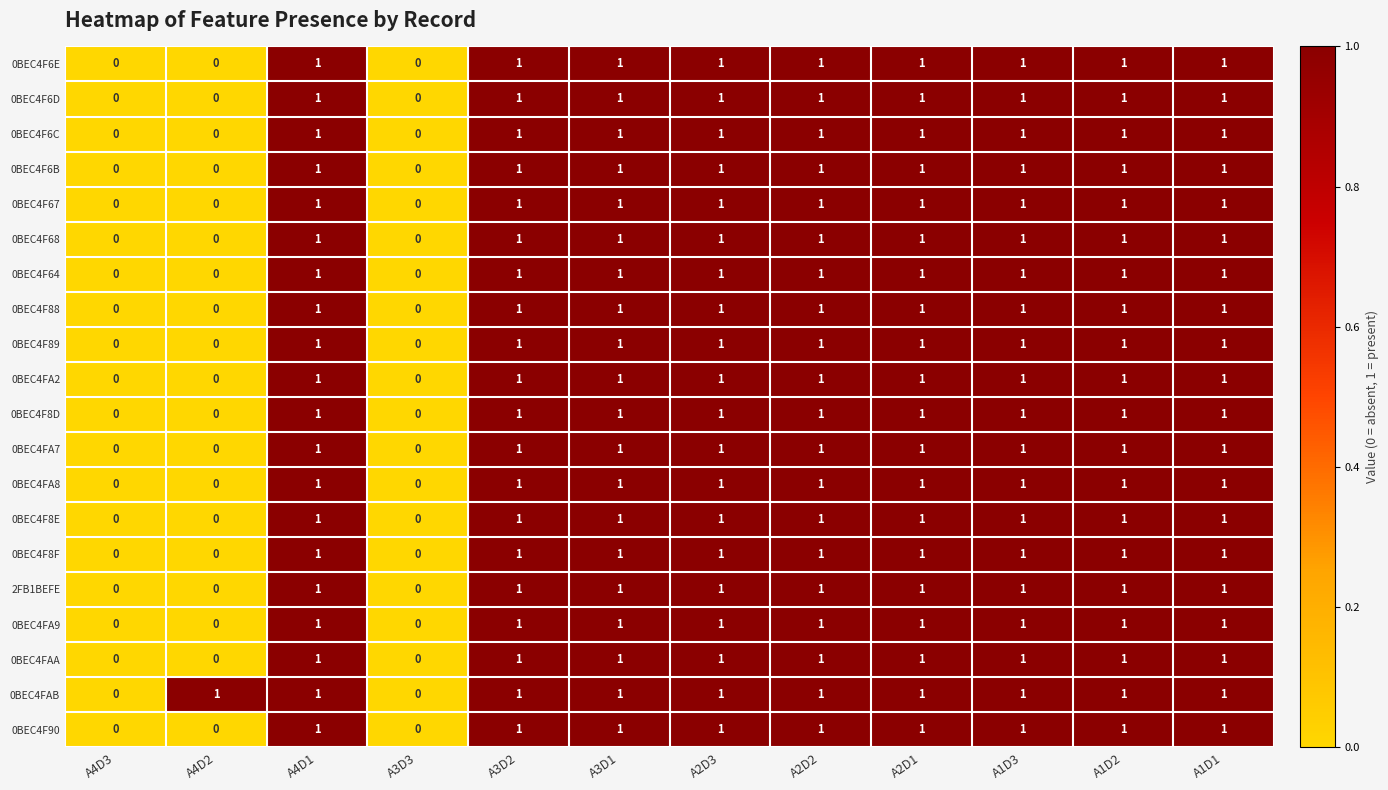

The value of 0BEC4F6E at A2D2 is 1. True or false?

True